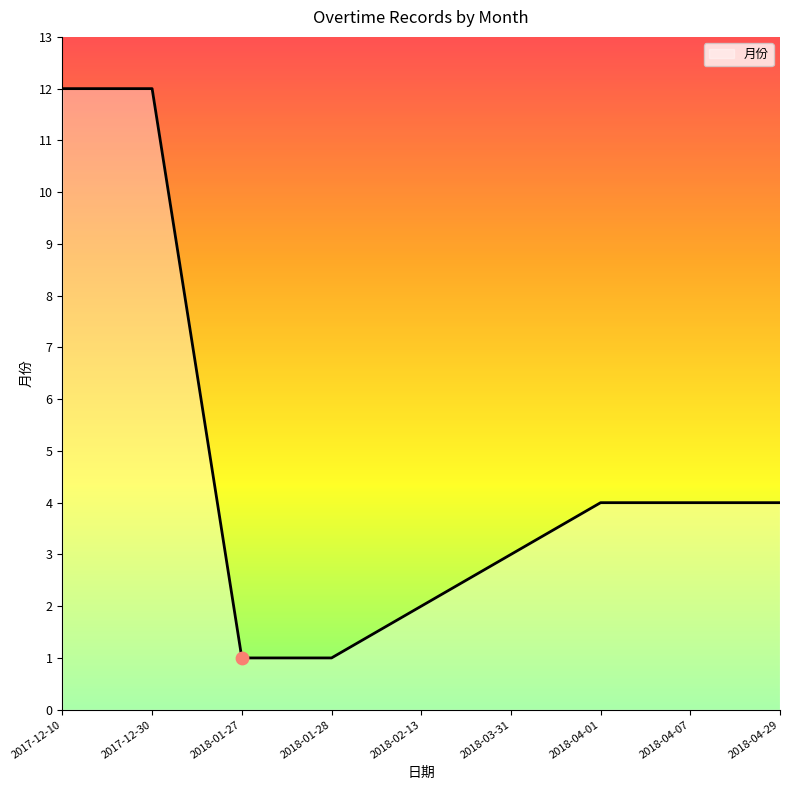

What is the change in value from 2018-01-28 to 2018-03-31?

+2